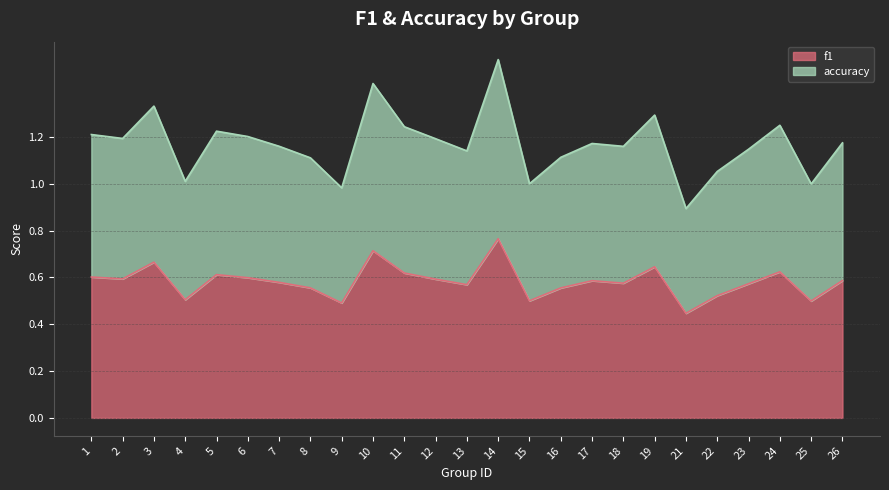

Is it true that f1 equals 0.6 at 1?

True